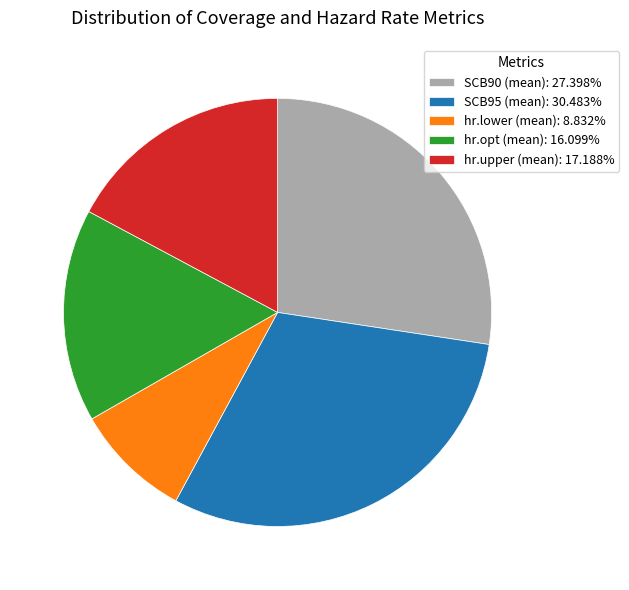

Is there a majority slice in this chart?

No